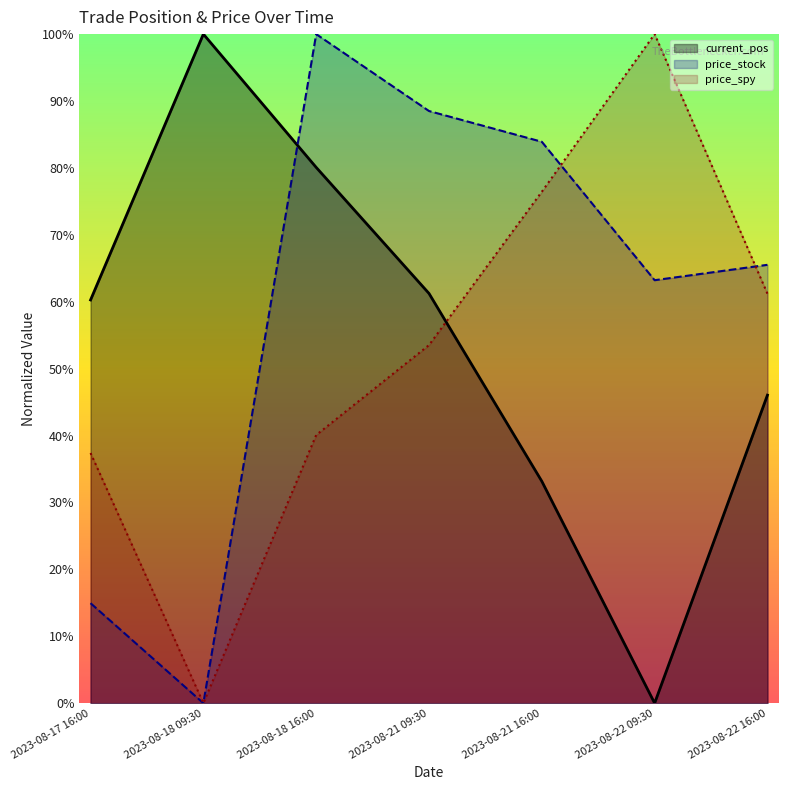

What is the average value of the price_stock series?

59.4